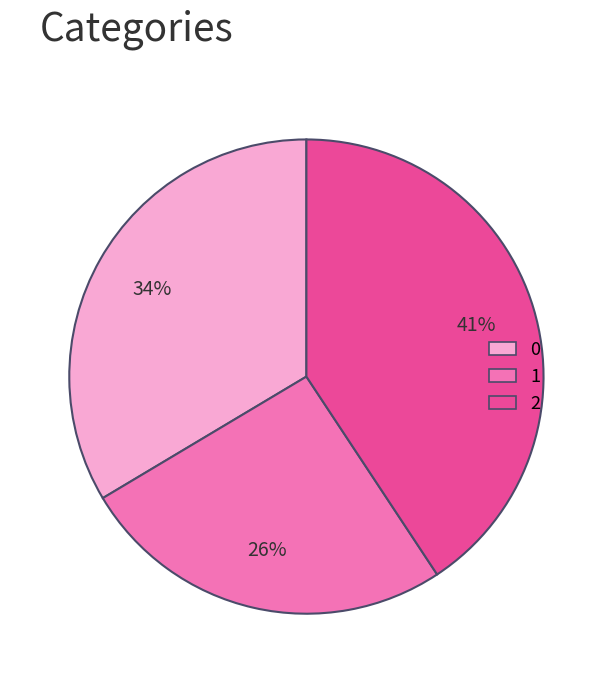

Do 2 and 0 together represent more than half of the pie?

Yes